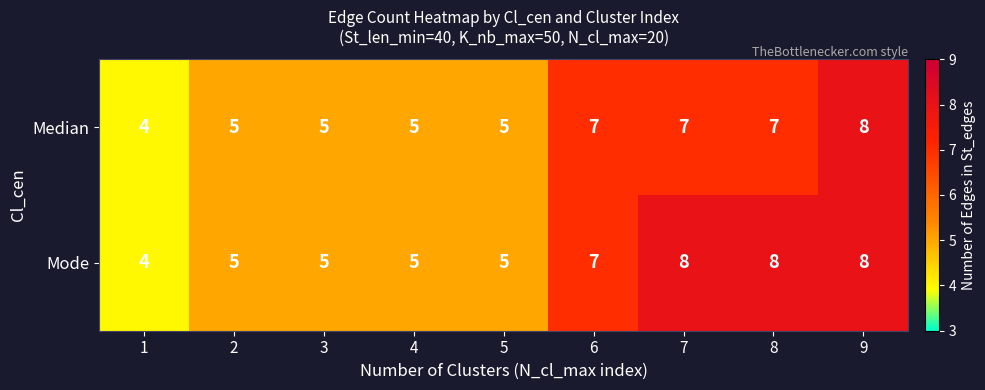

What is the total value across all series at 9?

16